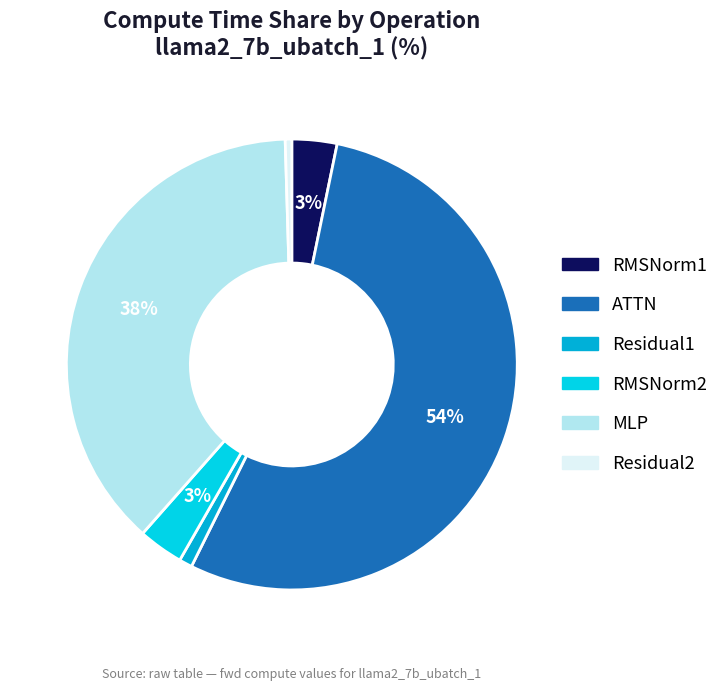

Which slice represents more than half of the pie?

ATTN